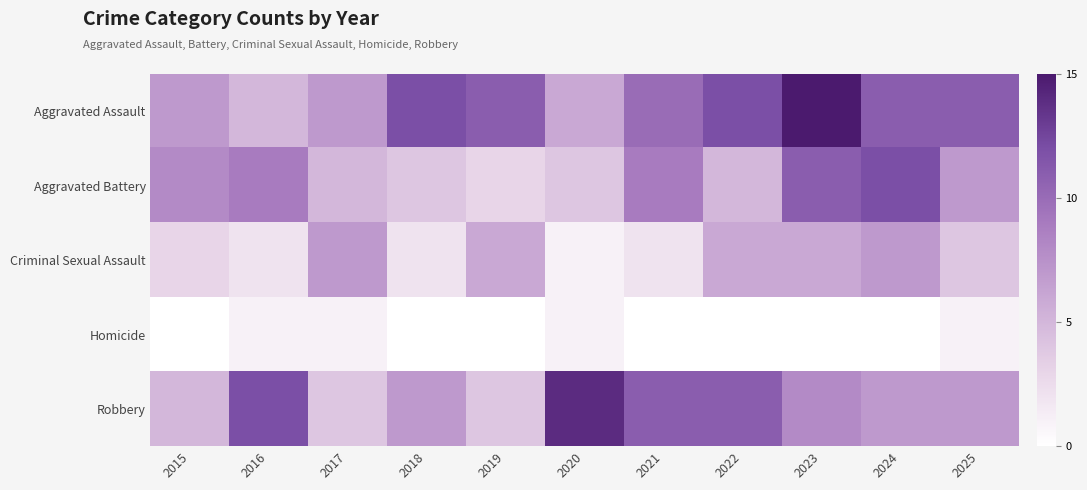

List the series in order of their peak value, lowest first.

Homicide, Criminal Sexual Assault, Aggravated Battery, Robbery, Aggravated Assault